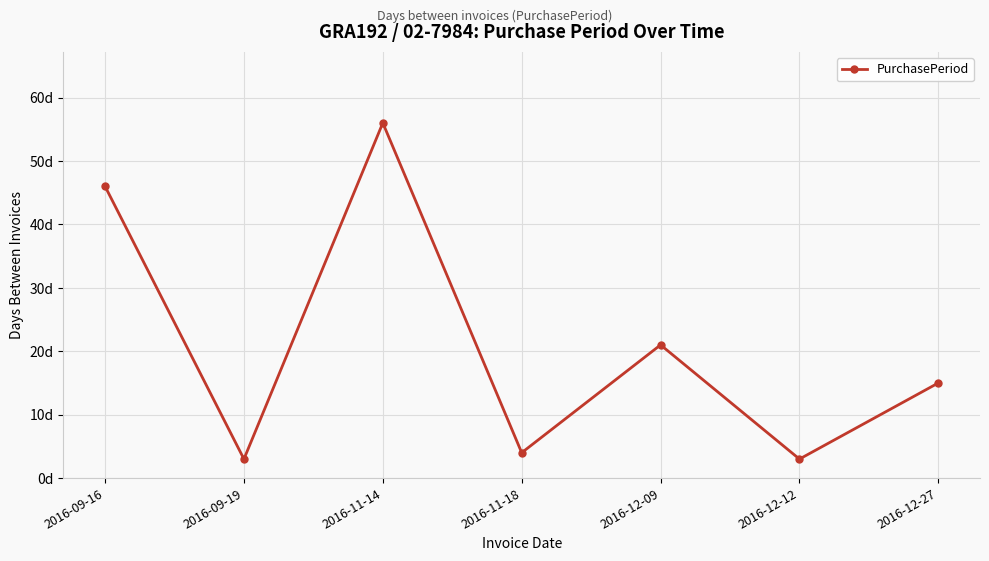

What is the change in value from 2016-11-14 to 2016-12-12?

-53